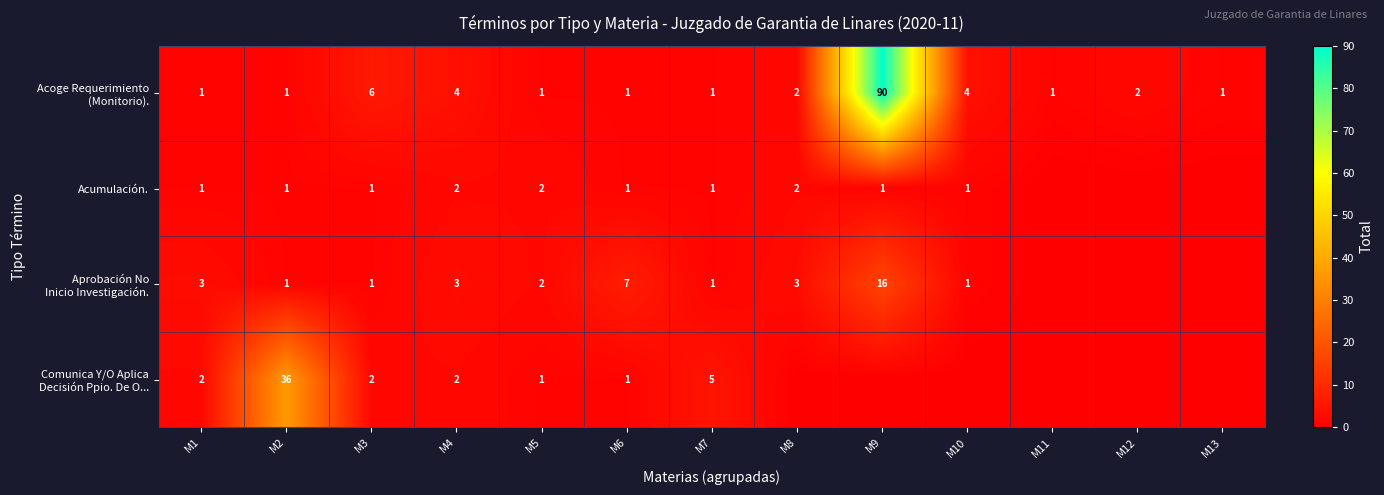

What is the total value across all series at M2?

39